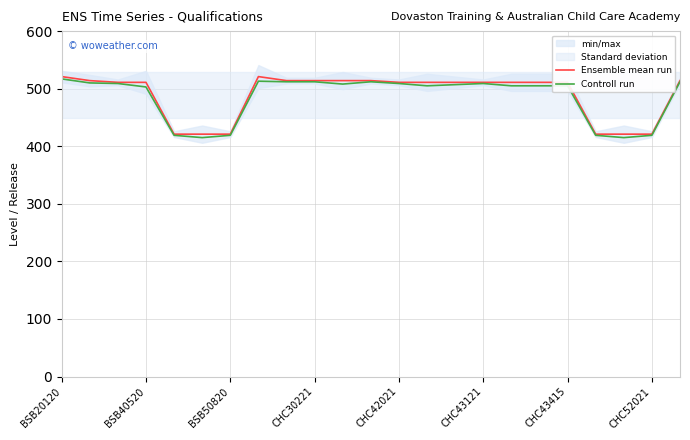

Which has a higher value, 8 or CHC52021?

CHC52021